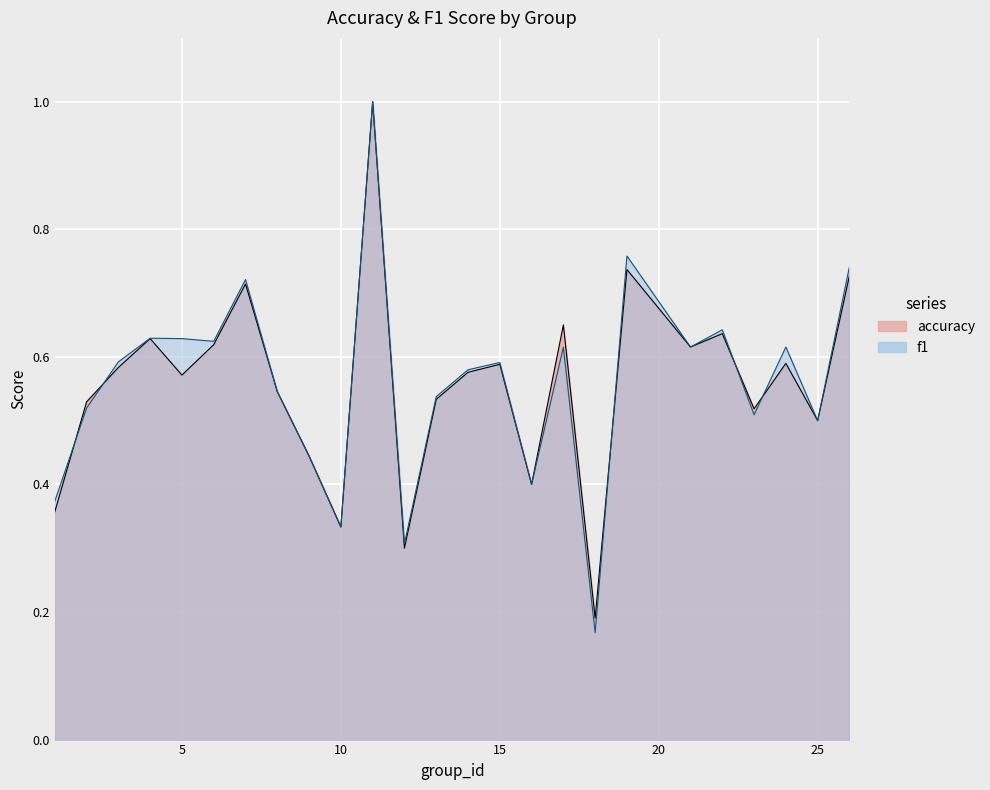

How many intersections are there between f1 and accuracy?

5